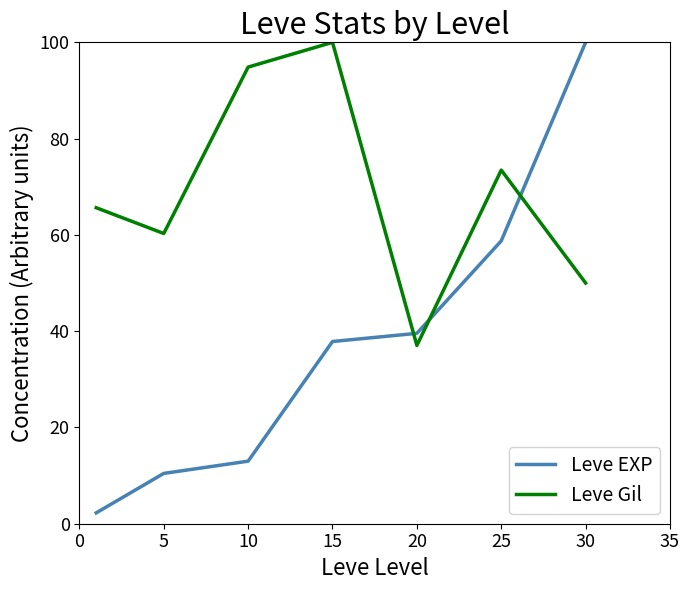

What is the difference between the second highest and minimum values in the Leve Gil series?

57.8